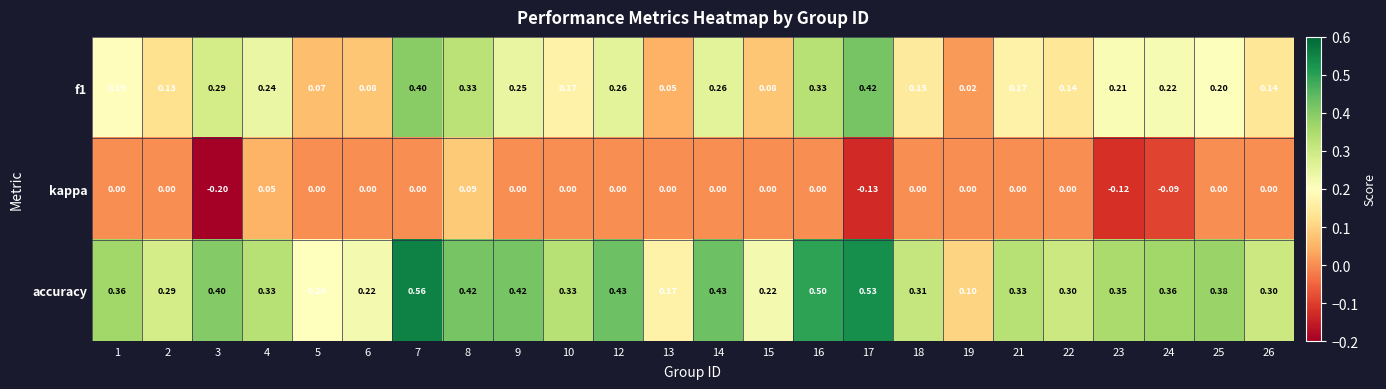

How many series are shown in this chart?

3